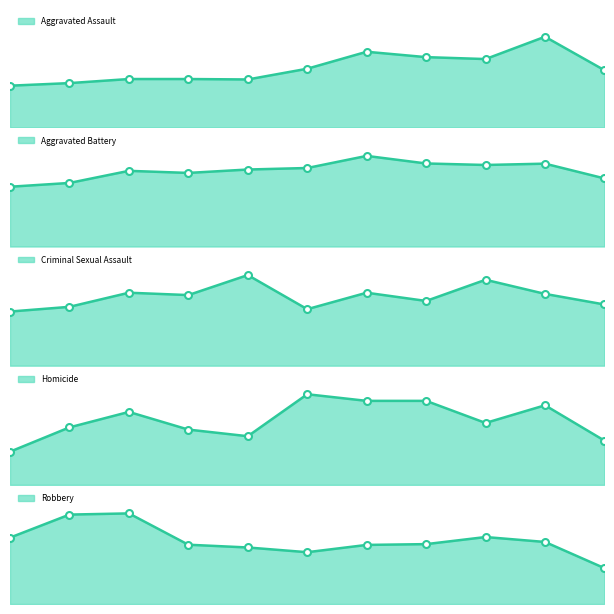

What is the difference between the maximum and minimum values in the Criminal Sexual Assault series?

31